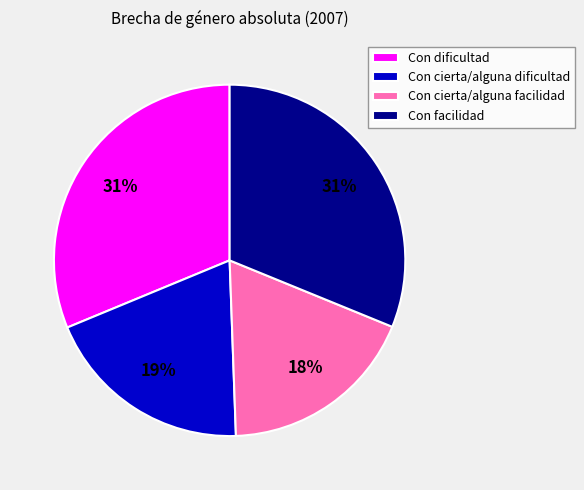

How many segments does this pie chart have?

4